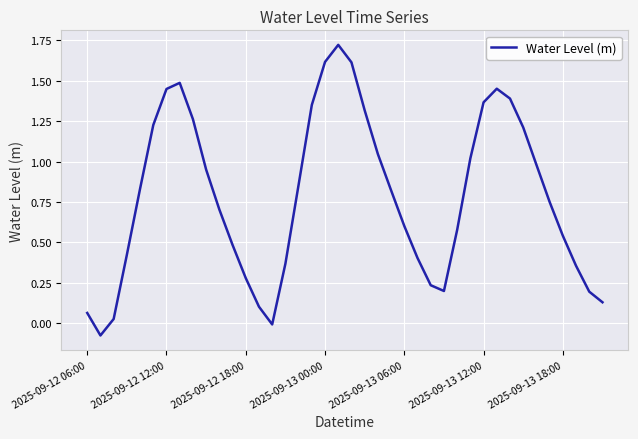

What is the difference between the maximum and minimum values?

1.8